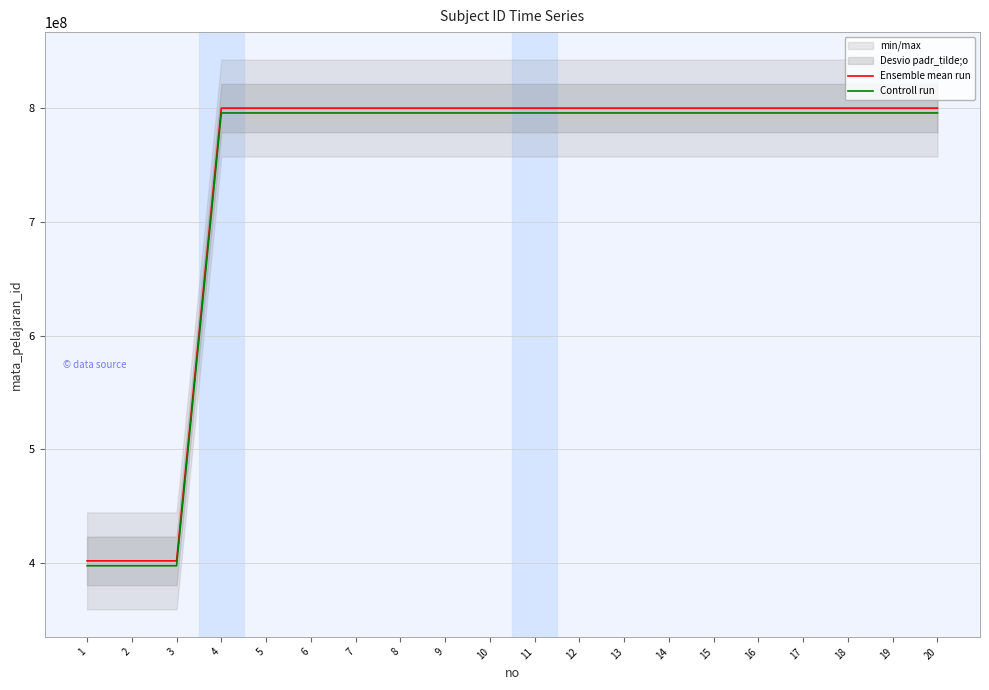

Is it true that Controll run equals 795735595.9 at 8?

True